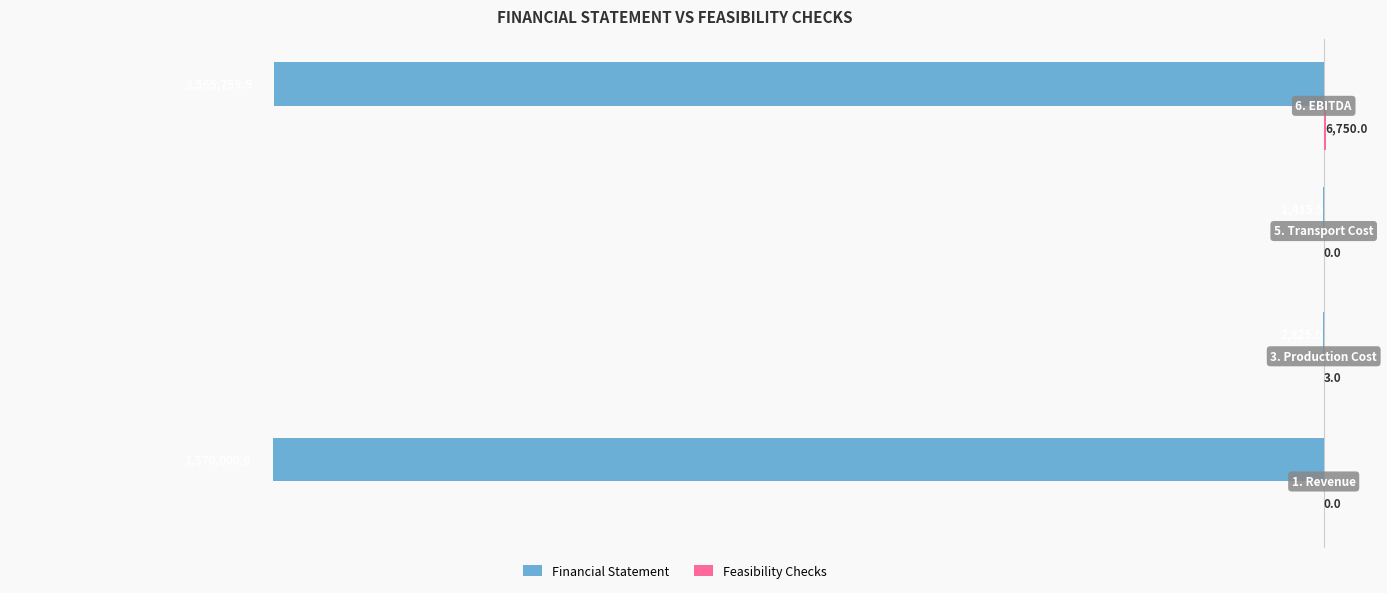

How many data points in Financial Statement are above -2825?

1